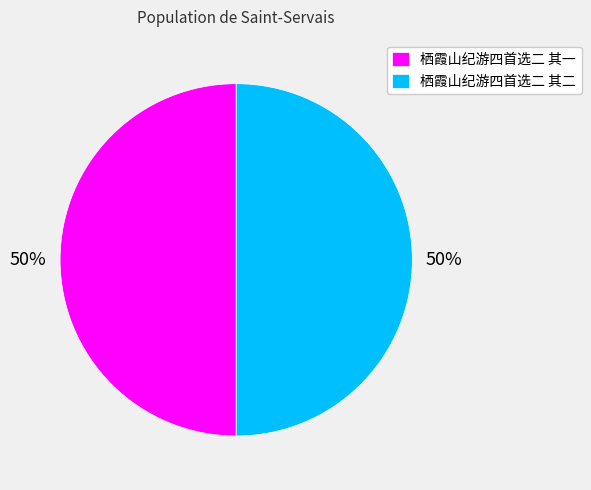

Approximately how many times larger is the value at 栖霞山纪游四首选二 其二 compared to 栖霞山纪游四首选二 其一?

1.0